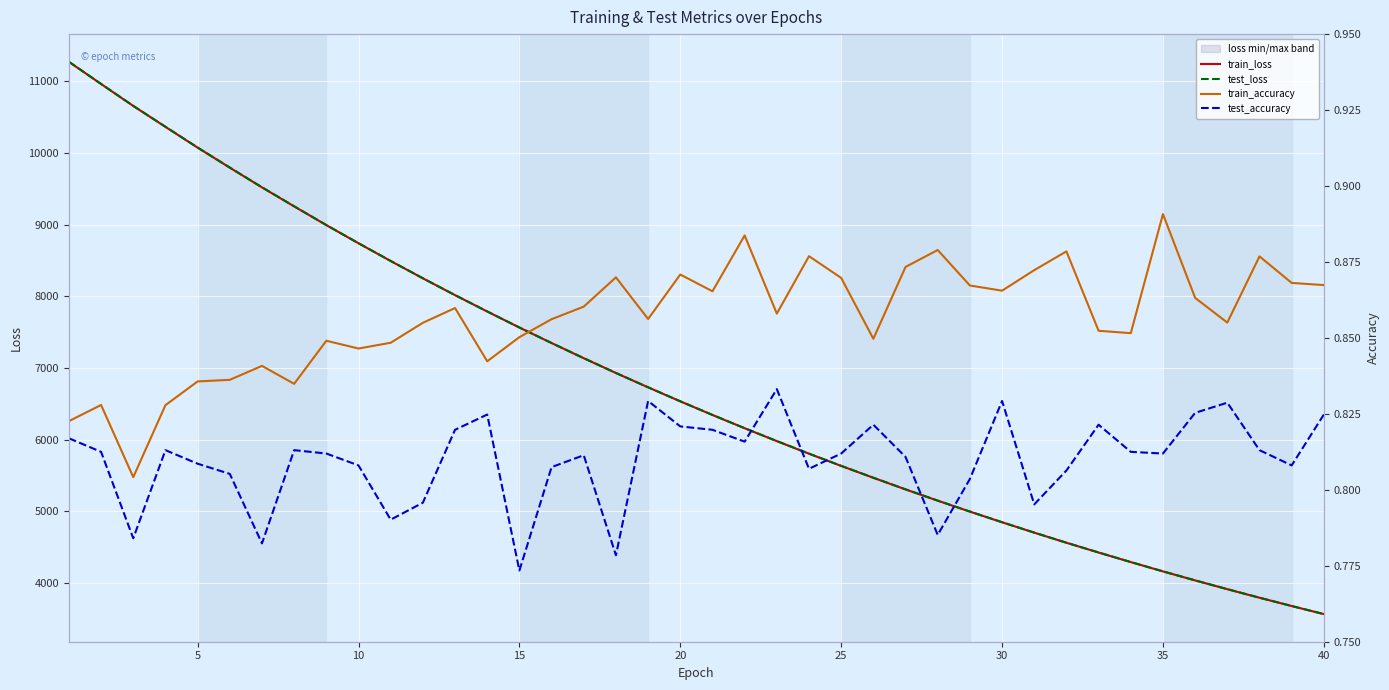

True or false: train_accuracy and test_loss cross at least once.

False